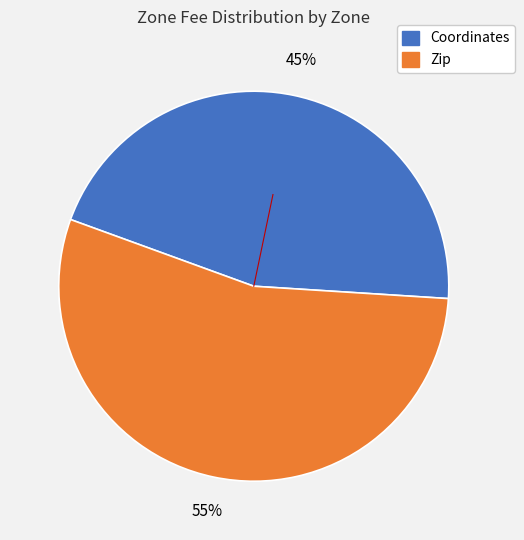

Does Coordinates represent more than half of the total?

No